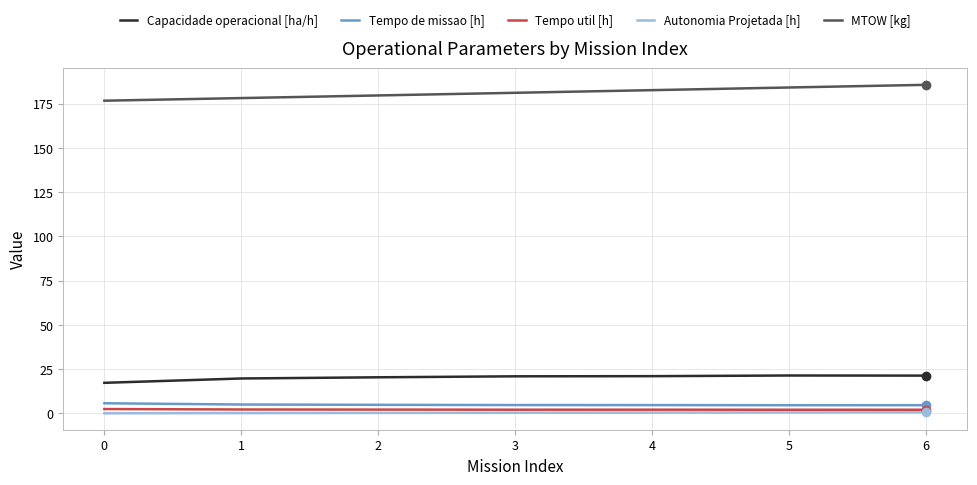

The value of MTOW [kg] at 3 is 125.1. True or false?

False